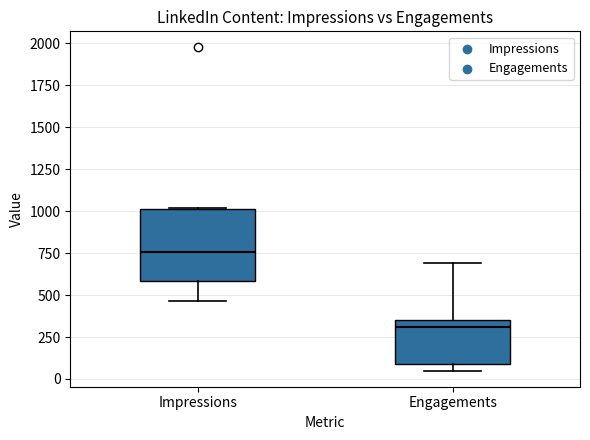

Reading left to right, transcribe this box plot: for each box, give where its median line is, the range the box spans, and where its two whiskers end, as read against the y-axis. The values are not printed on the chart, so give them approximately, as read against the axis.

Impressions: median 750, box 600 to 1000, whiskers 450 to 1000
Engagements: median 300, box 100 to 350, whiskers 50 to 700